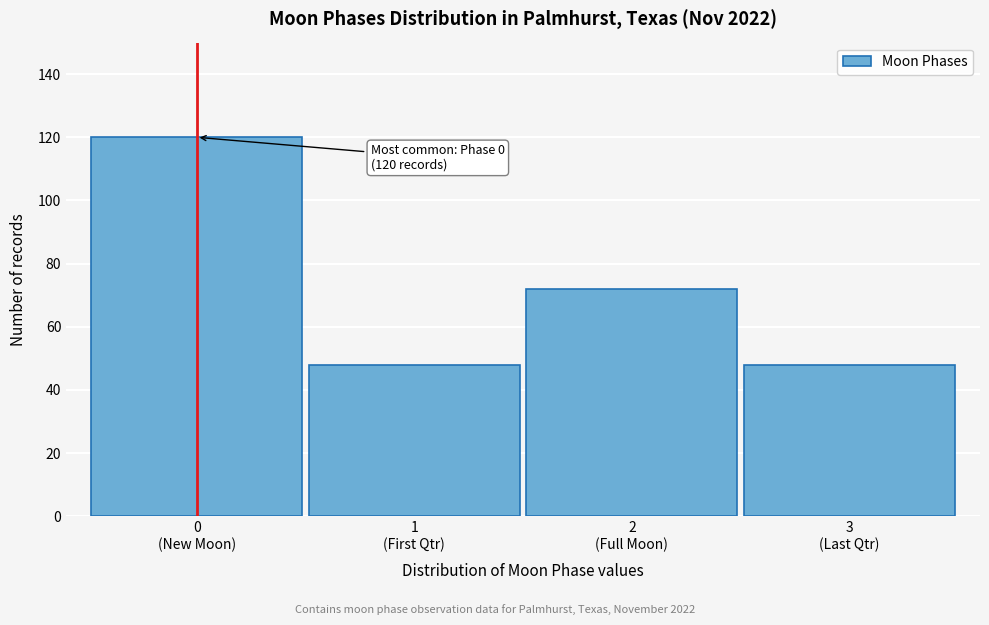

Reading left to right, extract all data points from this chart.

120	48	72	48